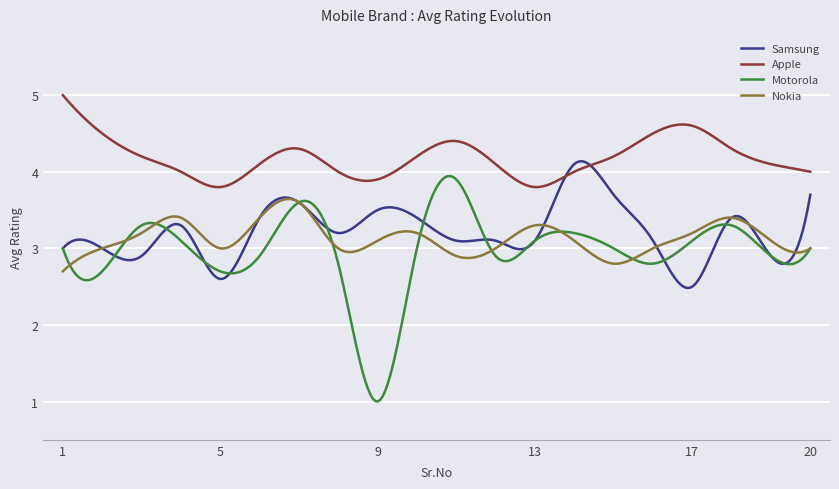

What is the lowest value of the Apple series?

3.8